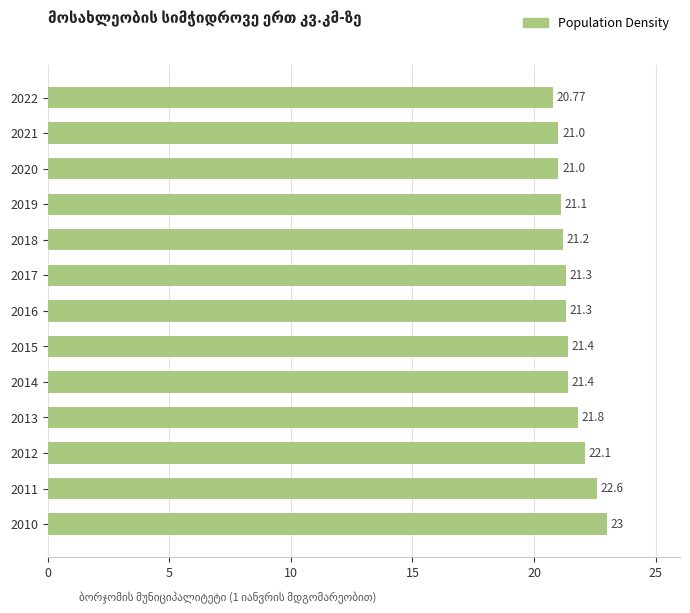

How many values are below 21?

1